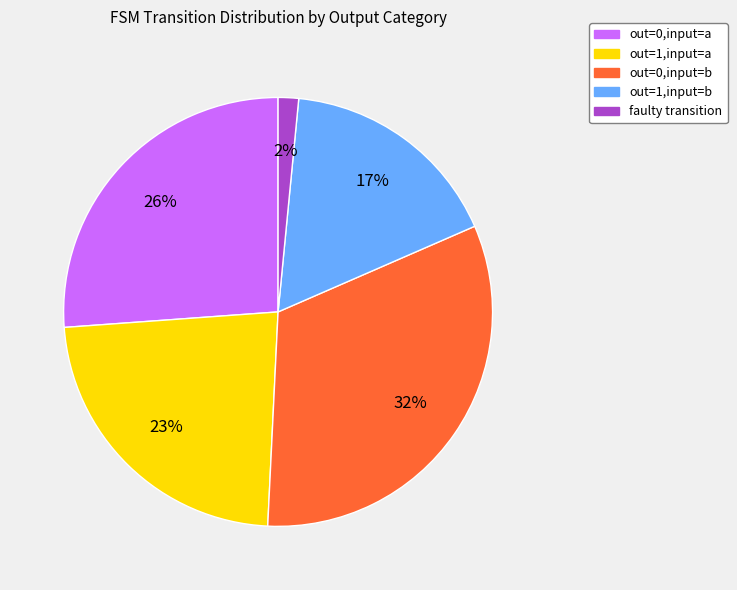

Is it true that out=1,input=b is 2% of the pie?

False